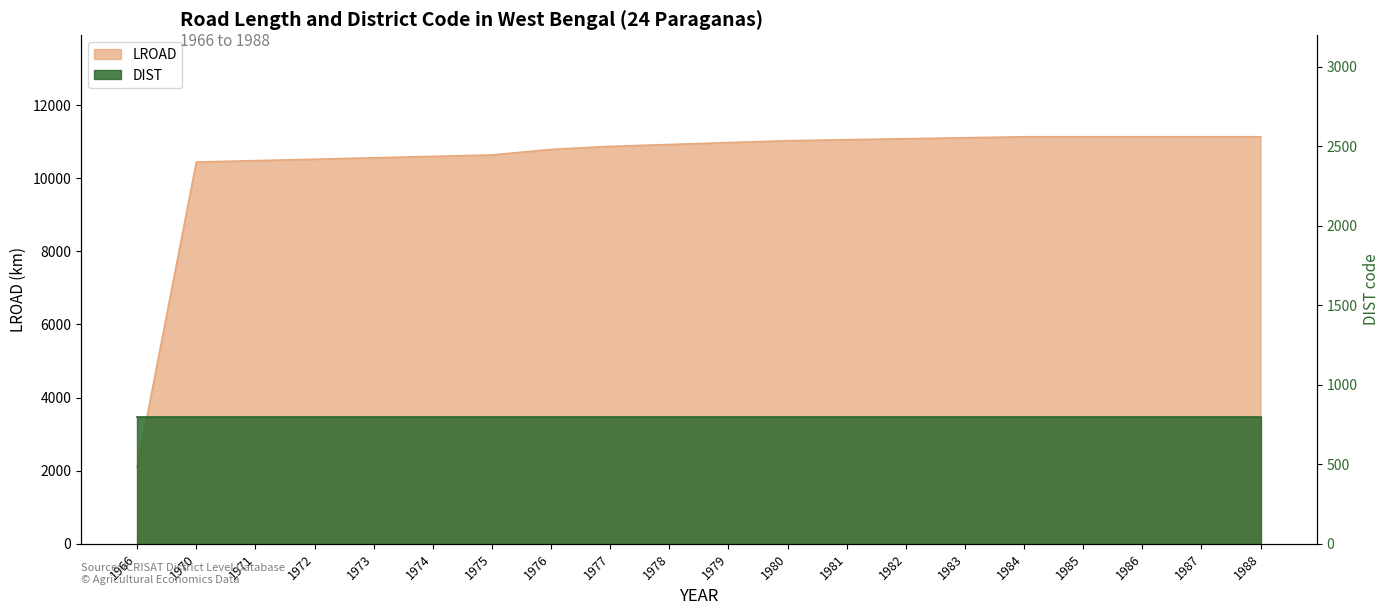

Reading left to right, list all the values displayed in this chart.

2093.0	10439.8	10478.7	10517.6	10556.5	10595.4	10634.2	10786.1	10869.2	10920.6	10972.0	11023.5	11050.6	11077.6	11104.7	11131.8	11131.8	11131.8	11131.8	11131.8